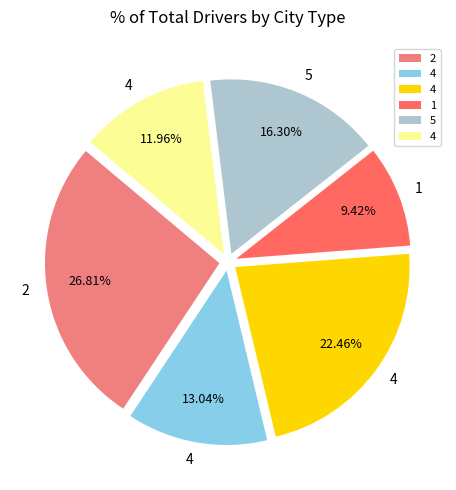

Does any single category account for the majority?

No